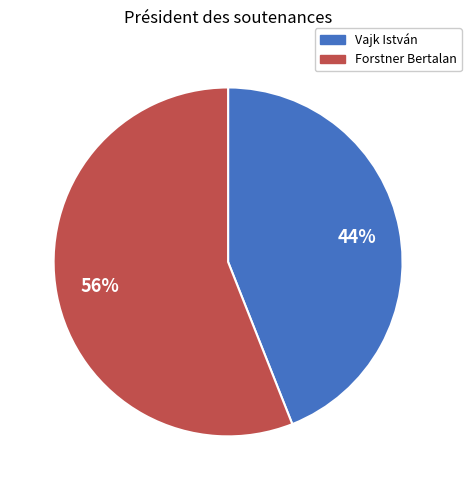

To the nearest percent, what is the average slice percentage?

50%